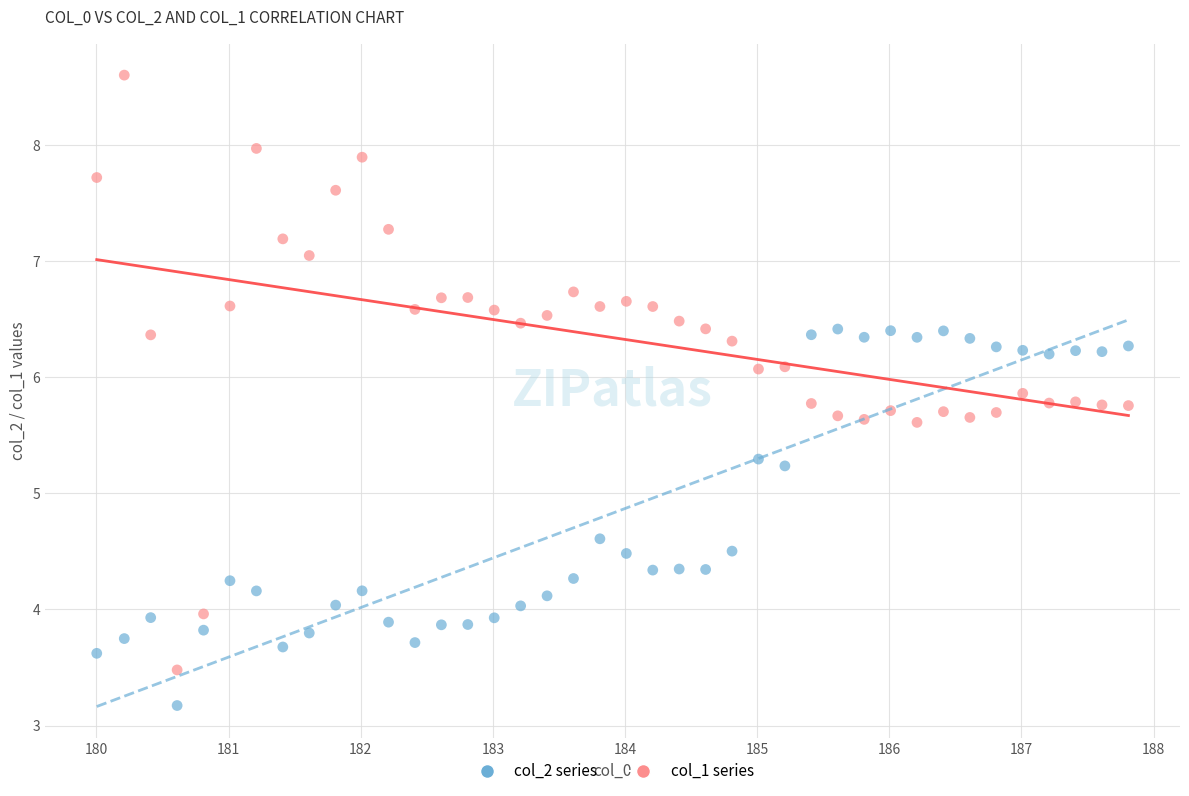

Which series contains the highest Y value?

col_1 series